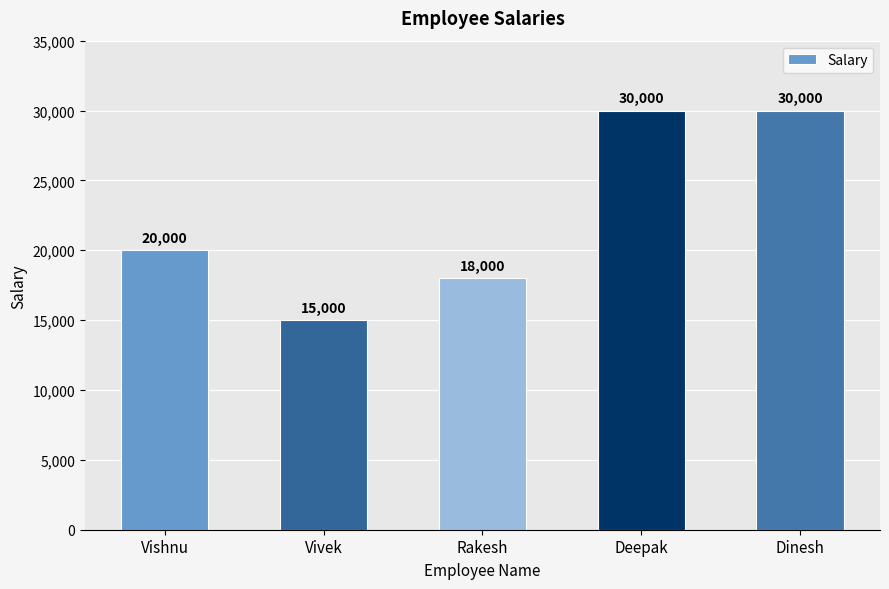

The value at Deepak is 30000. True or false?

True